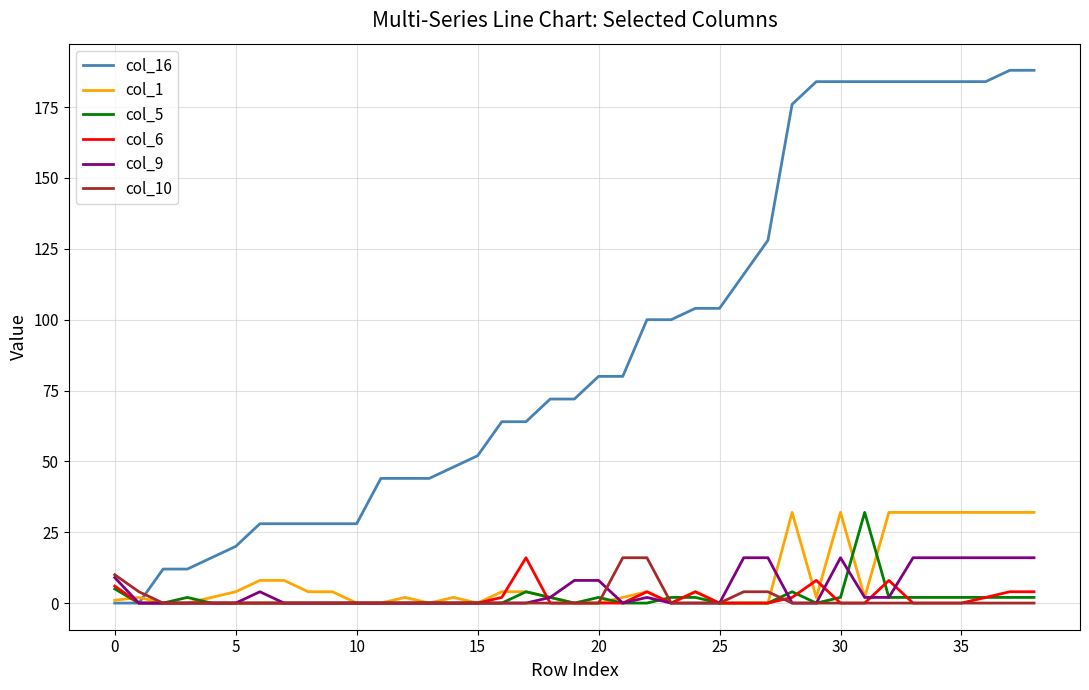

Which series has the widest spread of values?

col_16